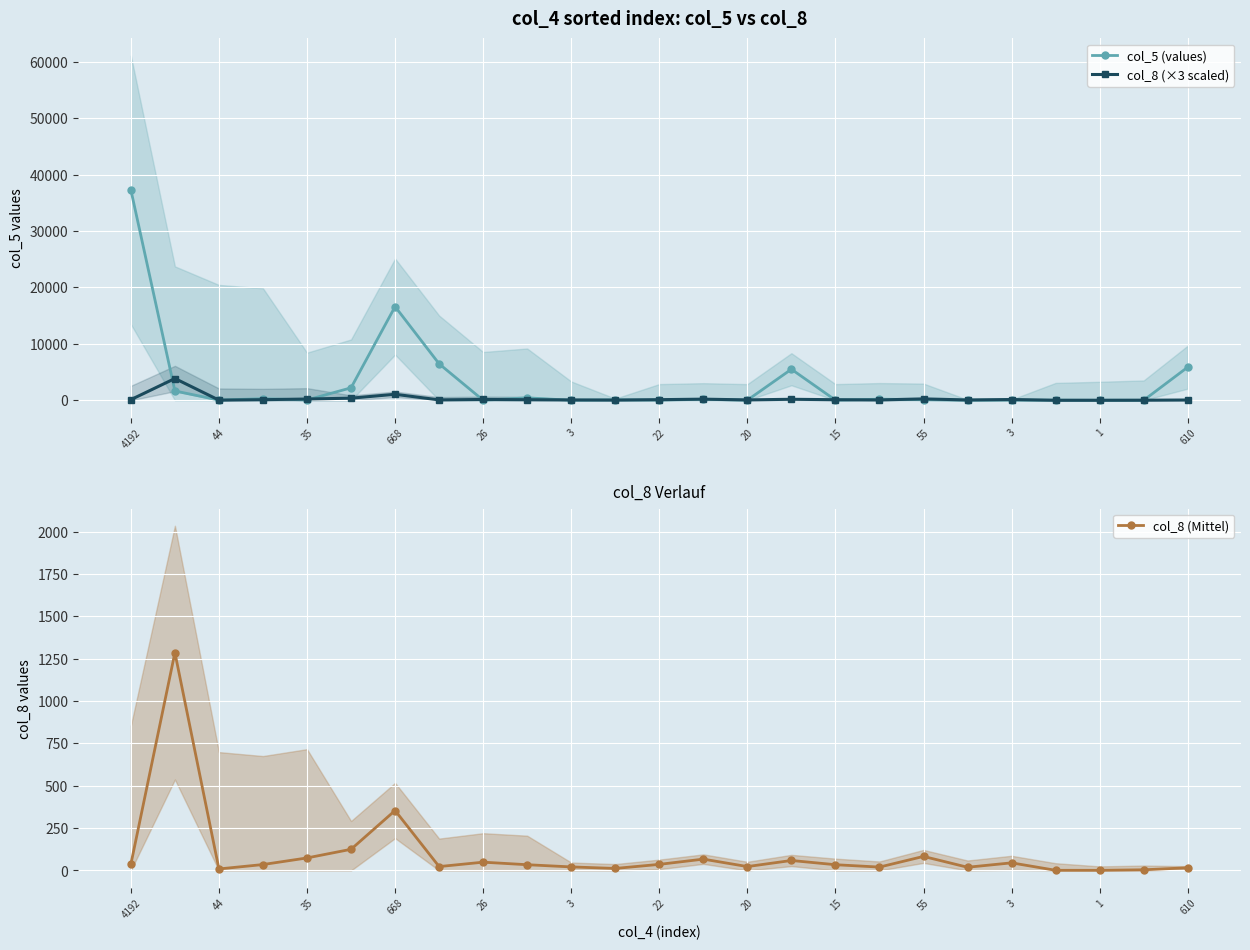

True or false: col_8 (Mittel) and col_8 (×3 scaled) intersect in this chart.

False